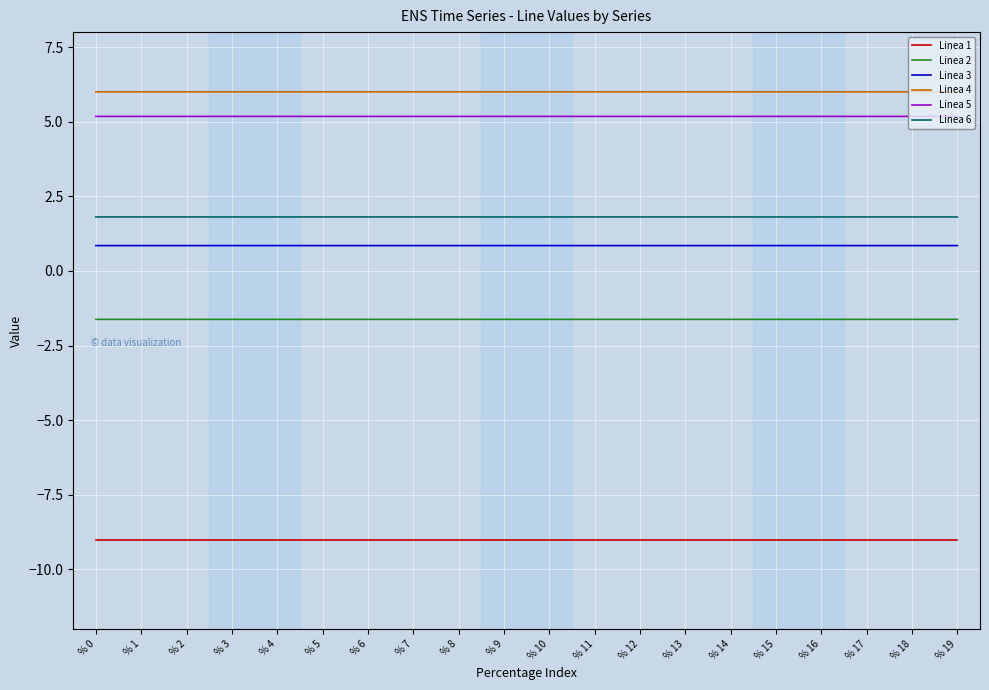

What is the sum of the Linea 4 values at % 5 and % 9?

12.0